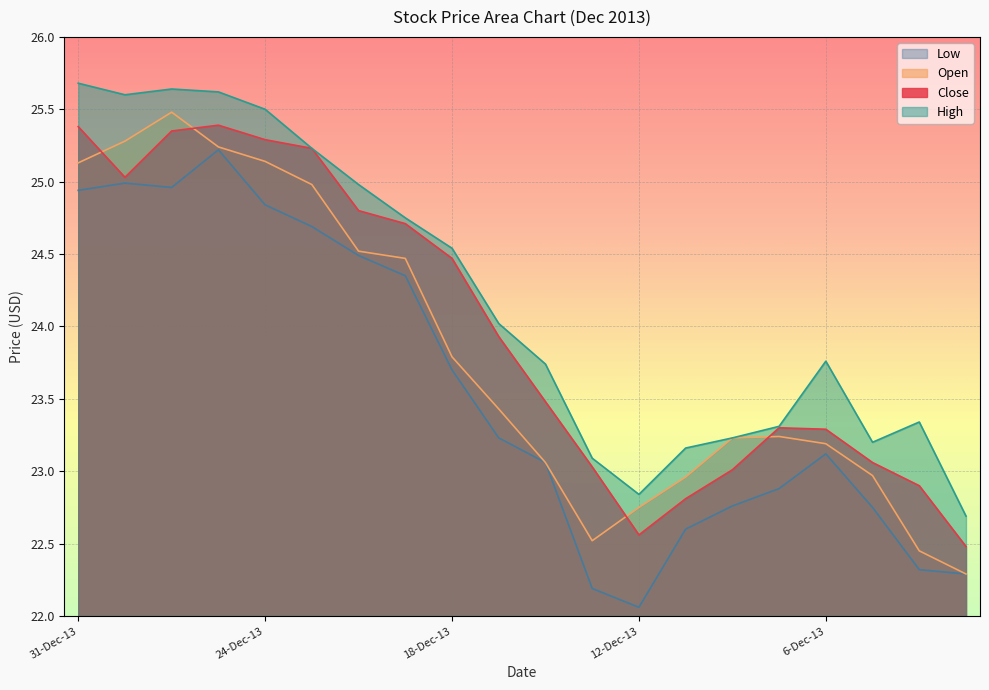

What is the average value of the Open series?

23.8